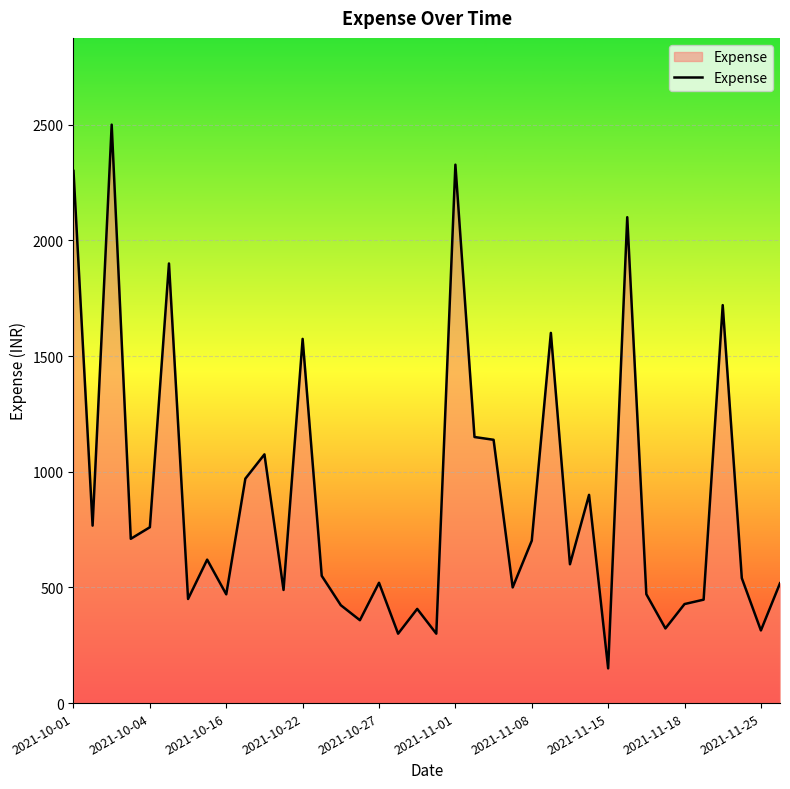

True or false: there are more than 1 points higher than both neighbors.

True